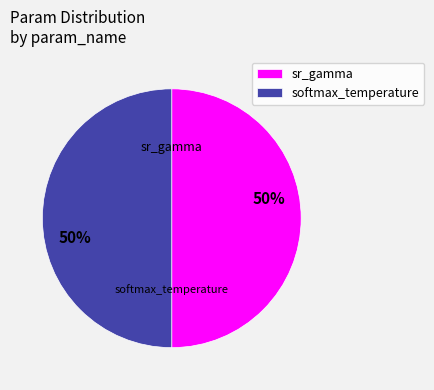

Combined, do softmax_temperature and sr_gamma account for over 50%?

Yes